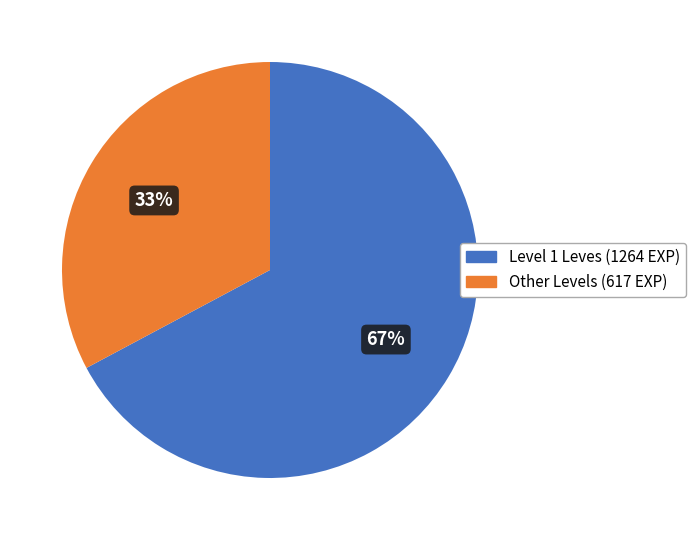

To the nearest percent, what is the difference between the largest and smallest slice percentages?

34%